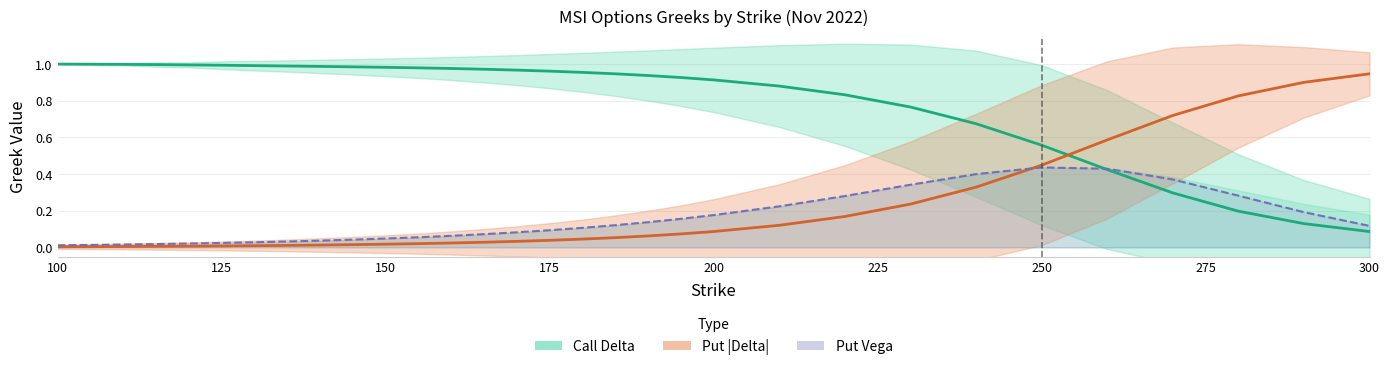

List the labels in order of Call Delta value, smallest first.

300, 290, 280, 270, 260, 250, 240, 230, 220, 210, 200, 195, 190, 185, 180, 175, 170, 165, 160, 155, 150, 145, 140, 135, 130, 125, 120, 115, 110, 105, 100